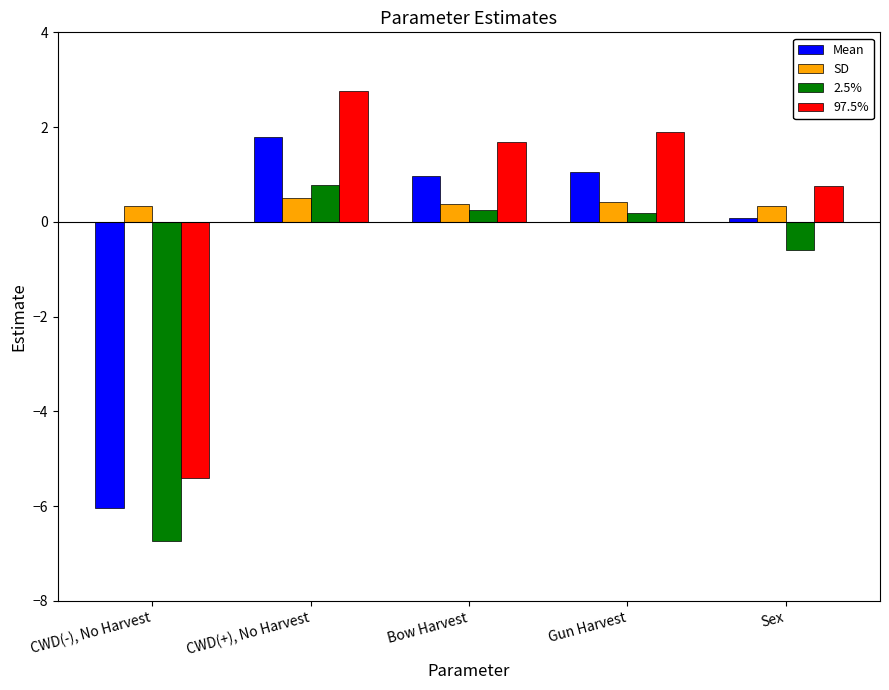

The value of Mean at Gun Harvest is 1.1. True or false?

True